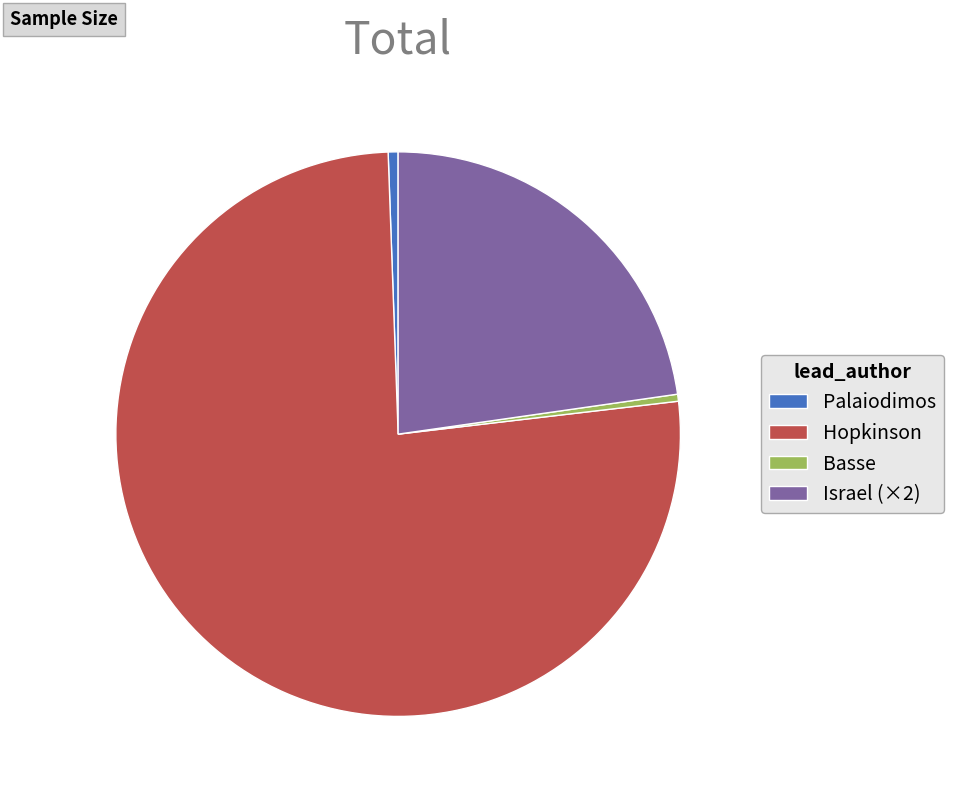

Is there a majority slice in this chart?

Yes